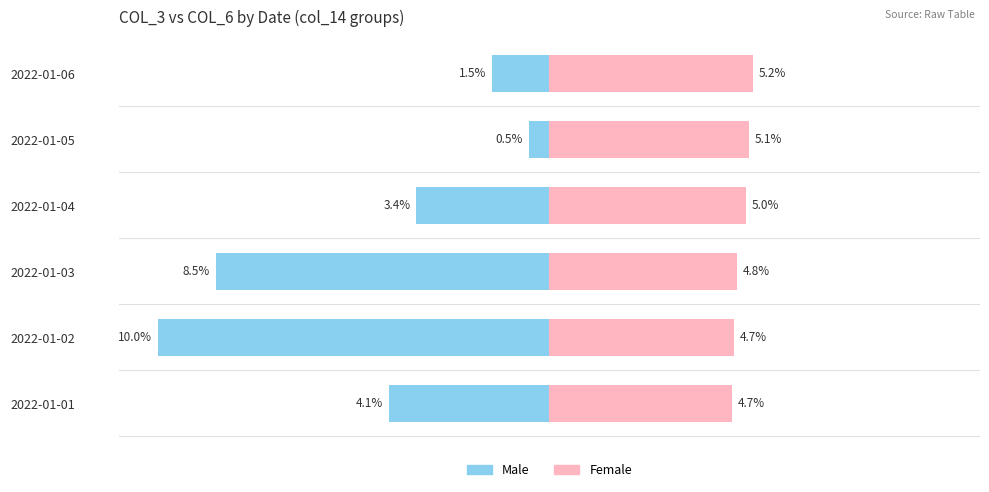

Between 2022-01-03 and 2022-01-04, which series saw the biggest shift?

Male